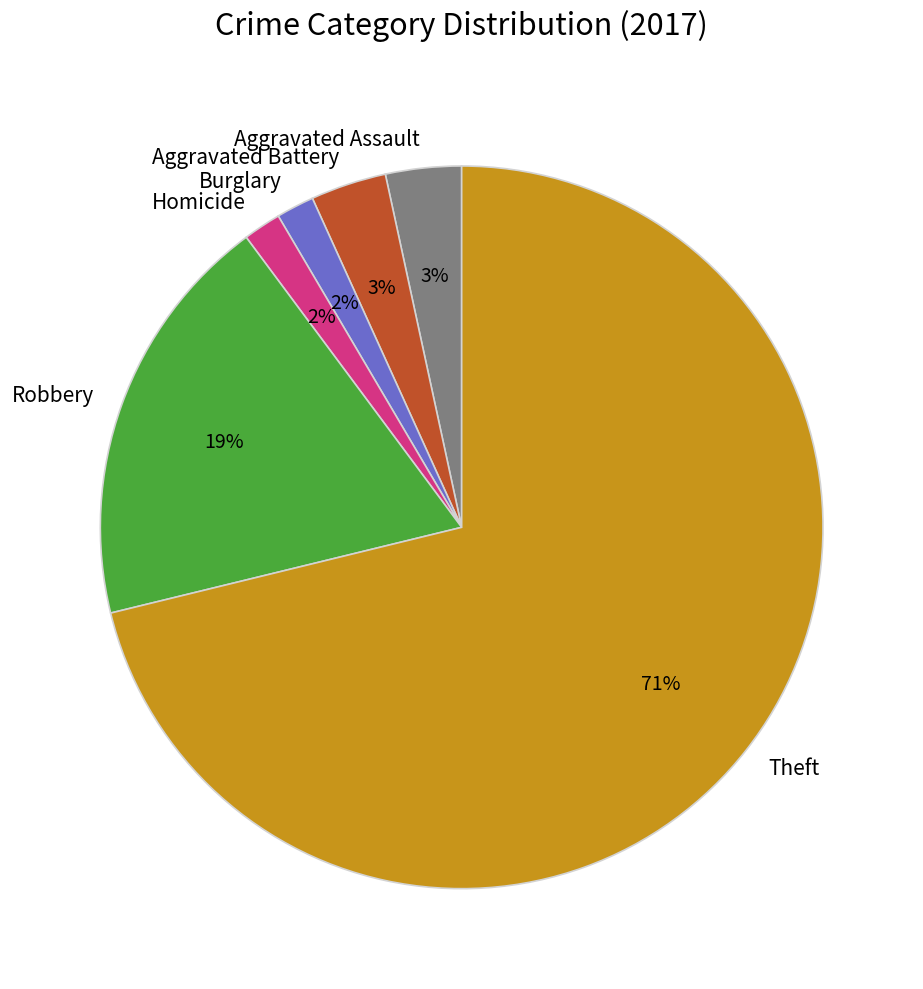

Approximately how many times larger is the value at Homicide compared to Burglary?

1.0